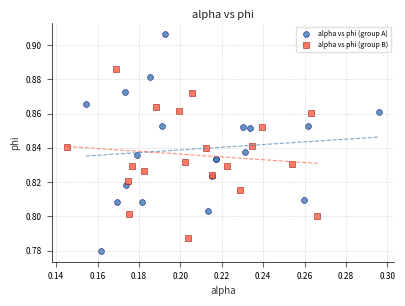

Which series reaches the minimum Y coordinate?

alpha vs phi (group A)